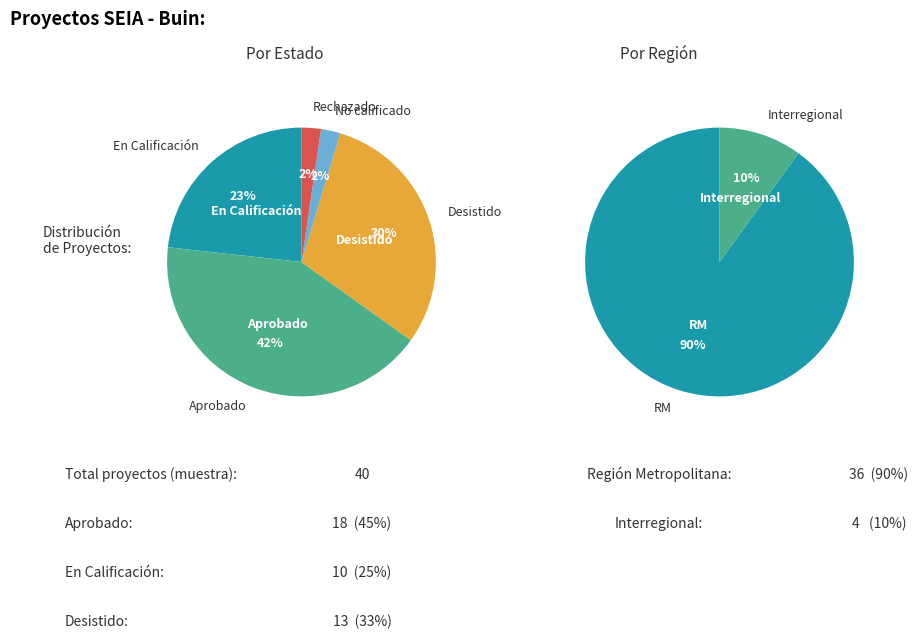

Count the number of slices in the pie.

5